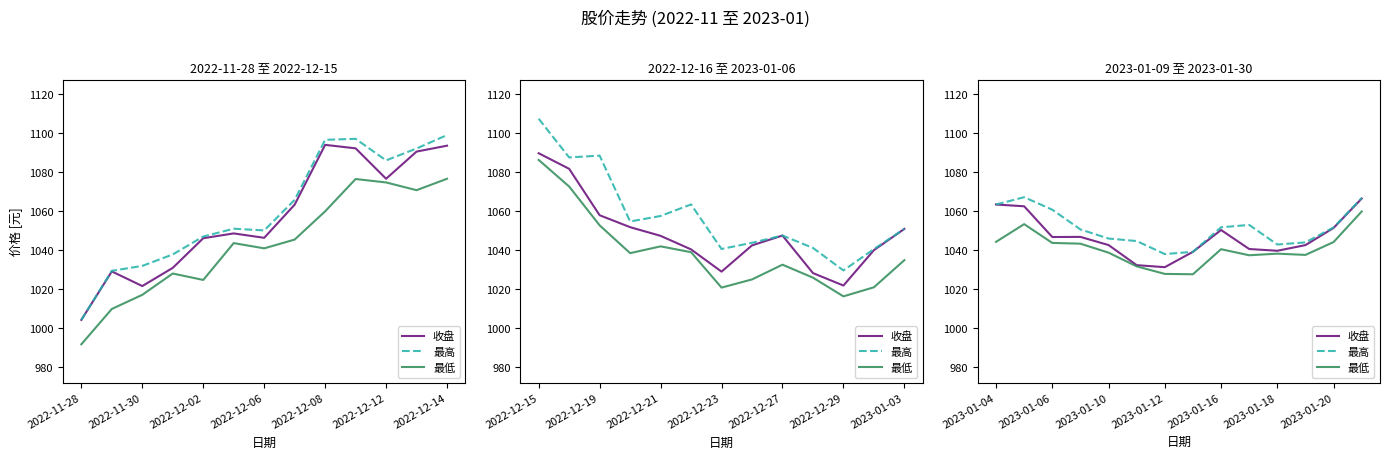

Read the 最高 value at 11.

1044.0